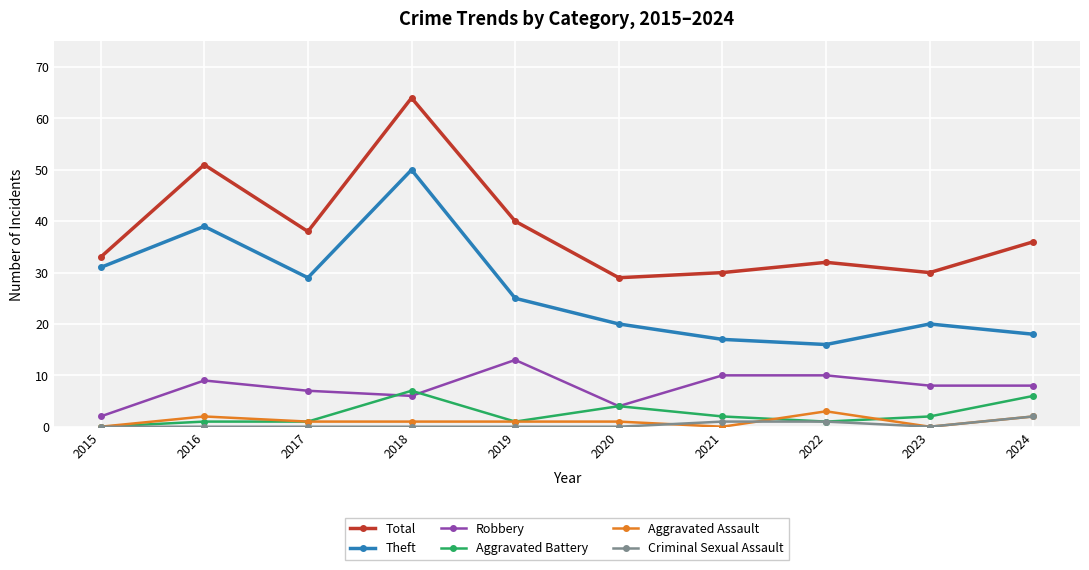

True or false: Criminal Sexual Assault and Robbery cross at least once.

False